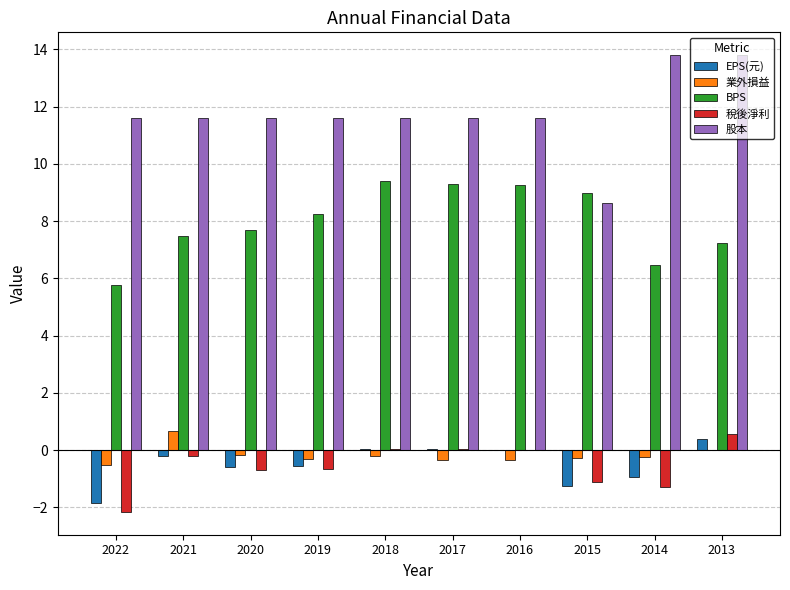

Is the value of 股本 at 2014 greater than the value of EPS(元) at 2013?

Yes